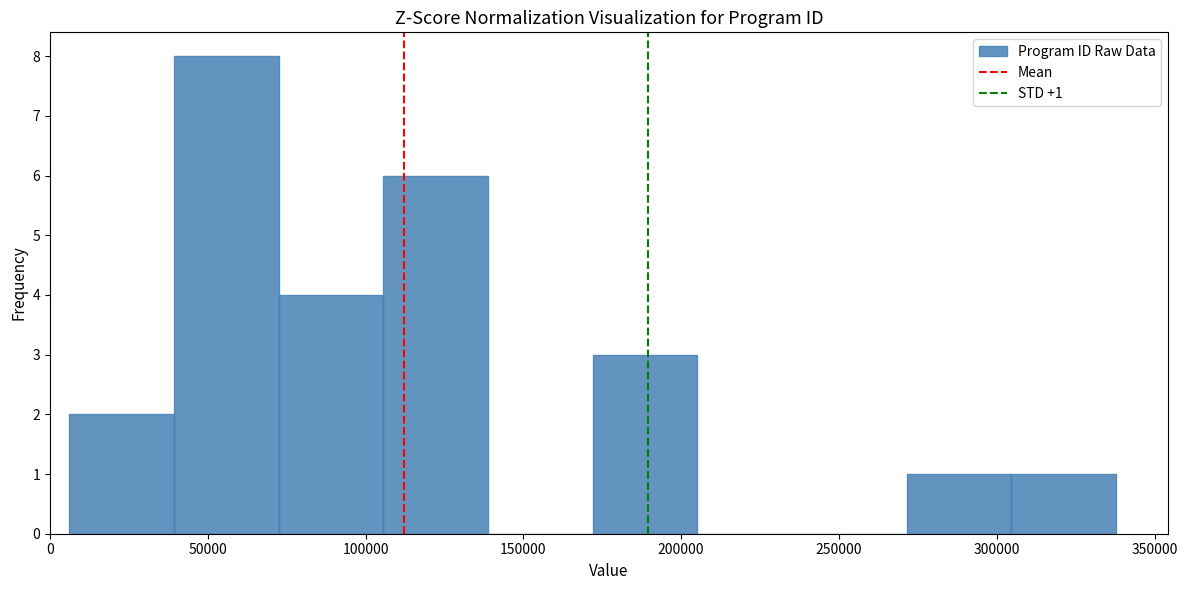

Which range on the x-axis has the tallest bar?

40000 to 70000